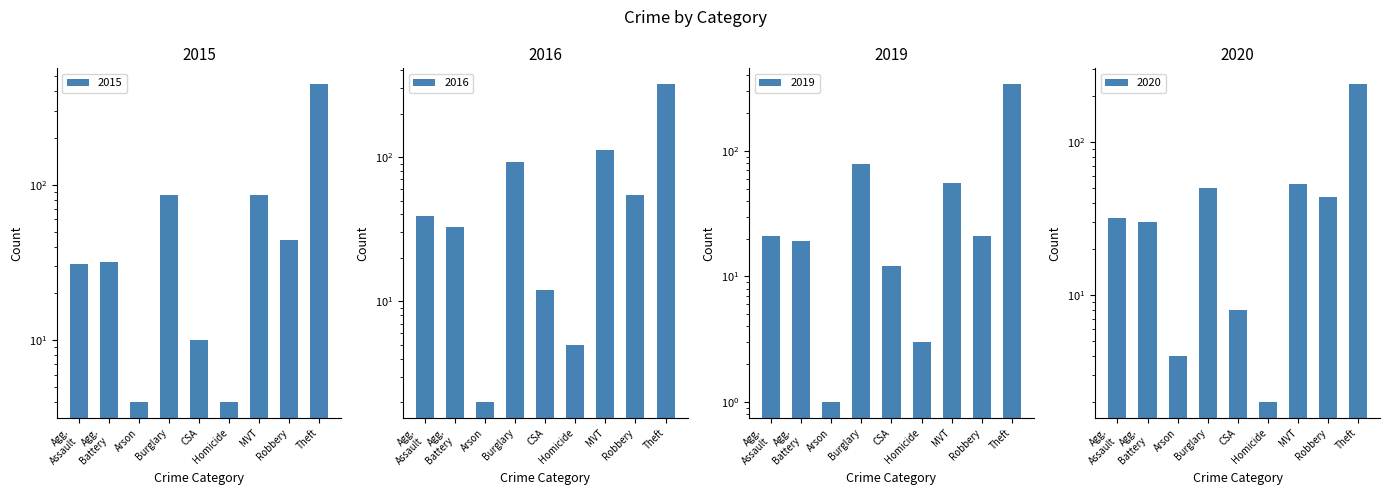

Which series changed the most between Arson and Burglary?

2016